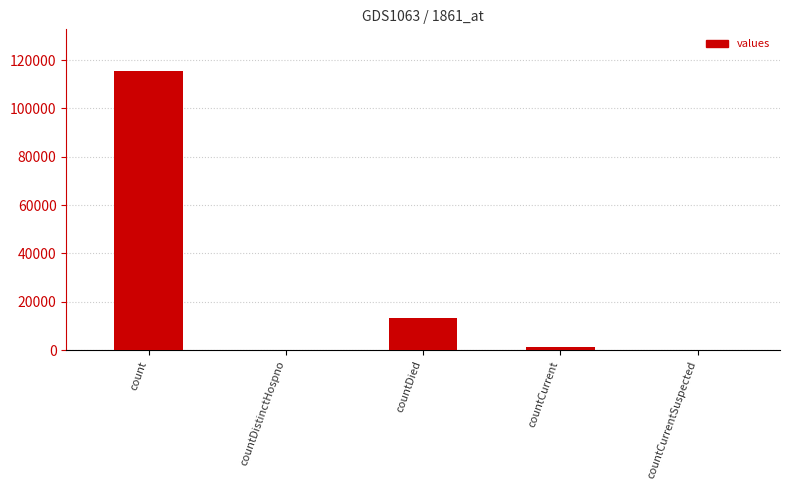

Reading right to left, transcribe all the data shown in this chart.

0	1383	13343	0	115379